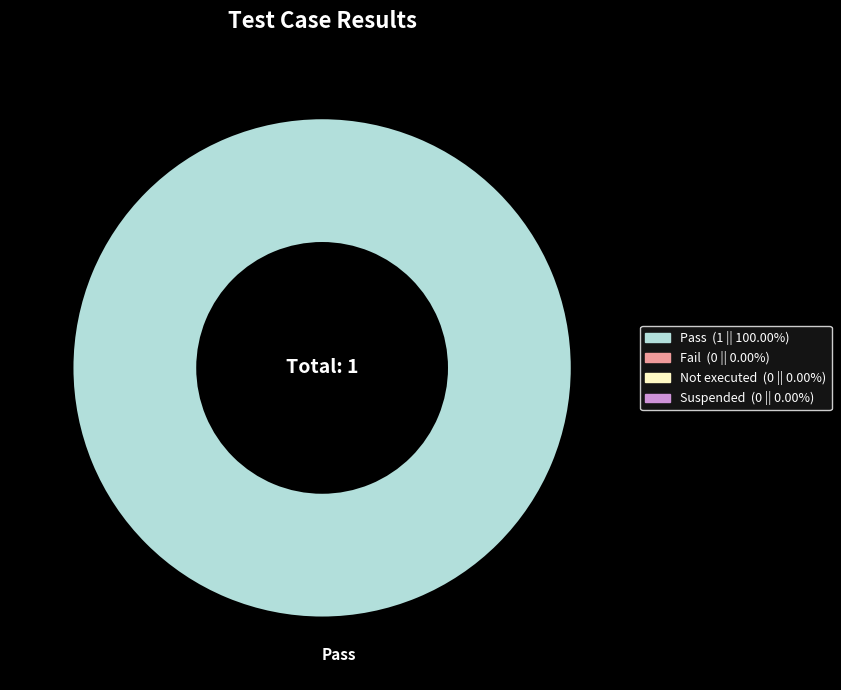

Rank the categories by value from highest to lowest.

Pass